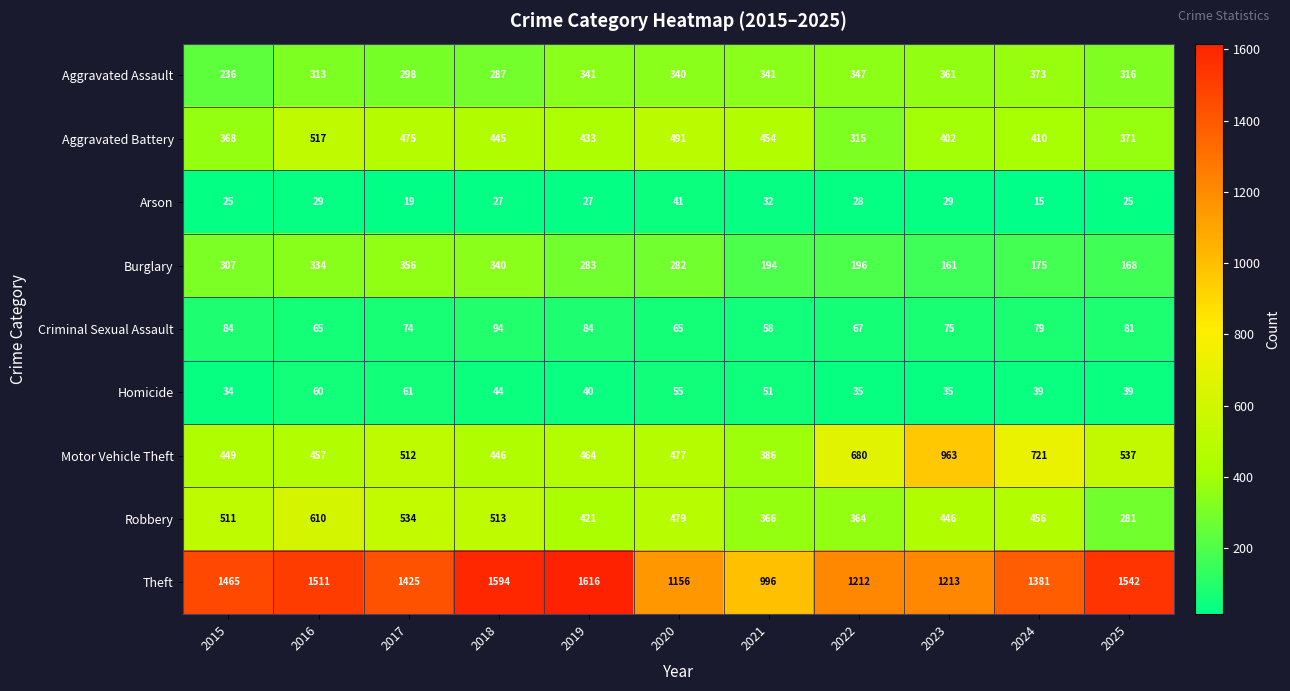

What is the sum of the Criminal Sexual Assault values at 2017 and 2018?

168